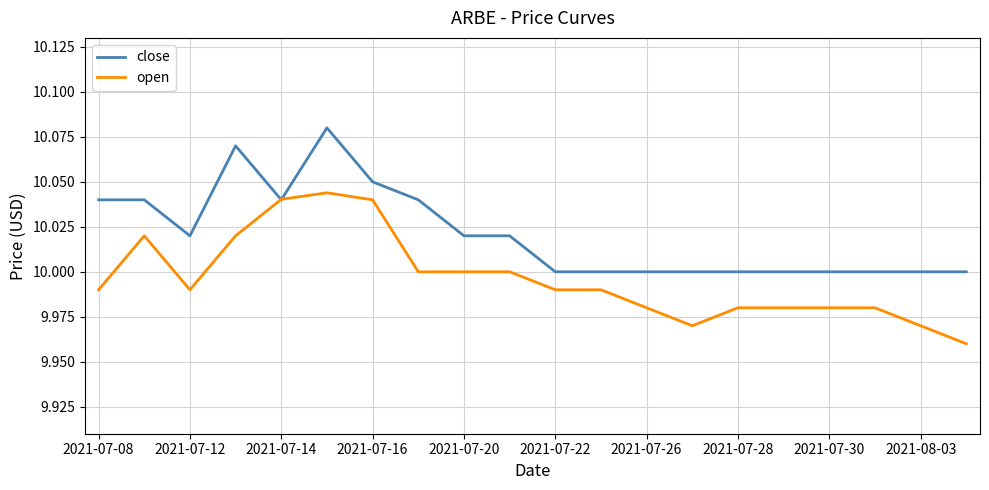

List the series in order of their peak value, lowest first.

open, close